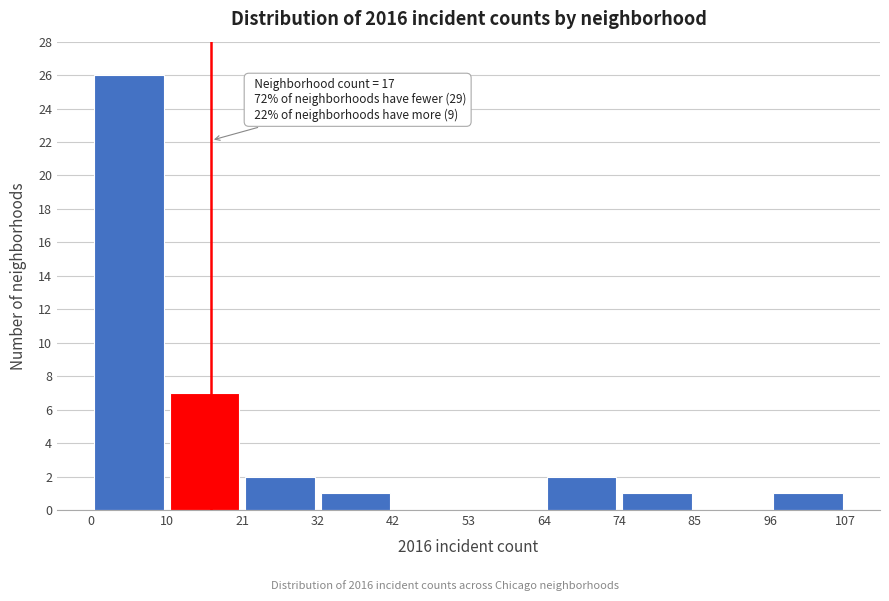

Which range on the x-axis has the tallest bar?

0 to 10